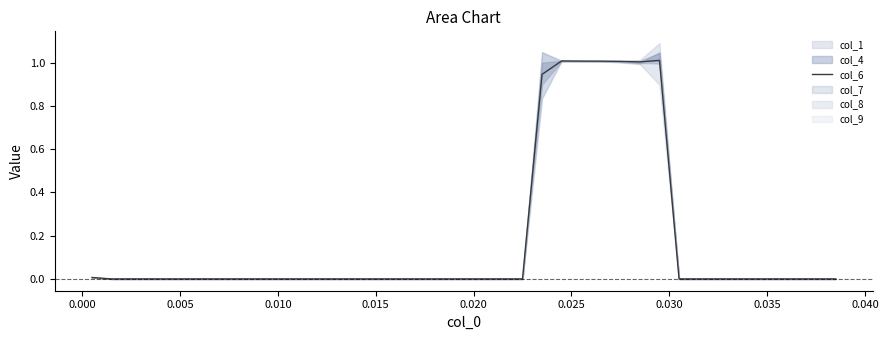

True or false: there are more than 1 points higher than both neighbors.

True